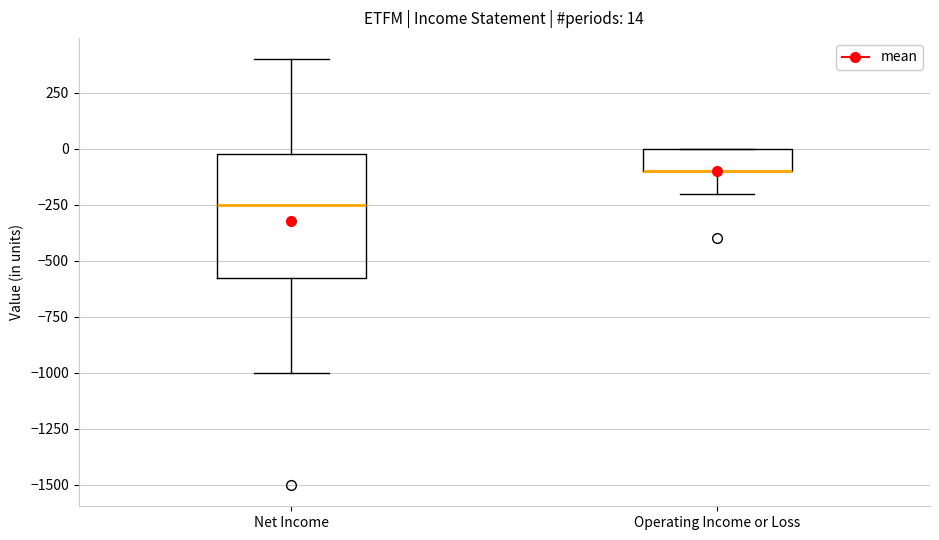

Comparing the boxes themselves (not the whiskers), which one is the tallest?

Net Income